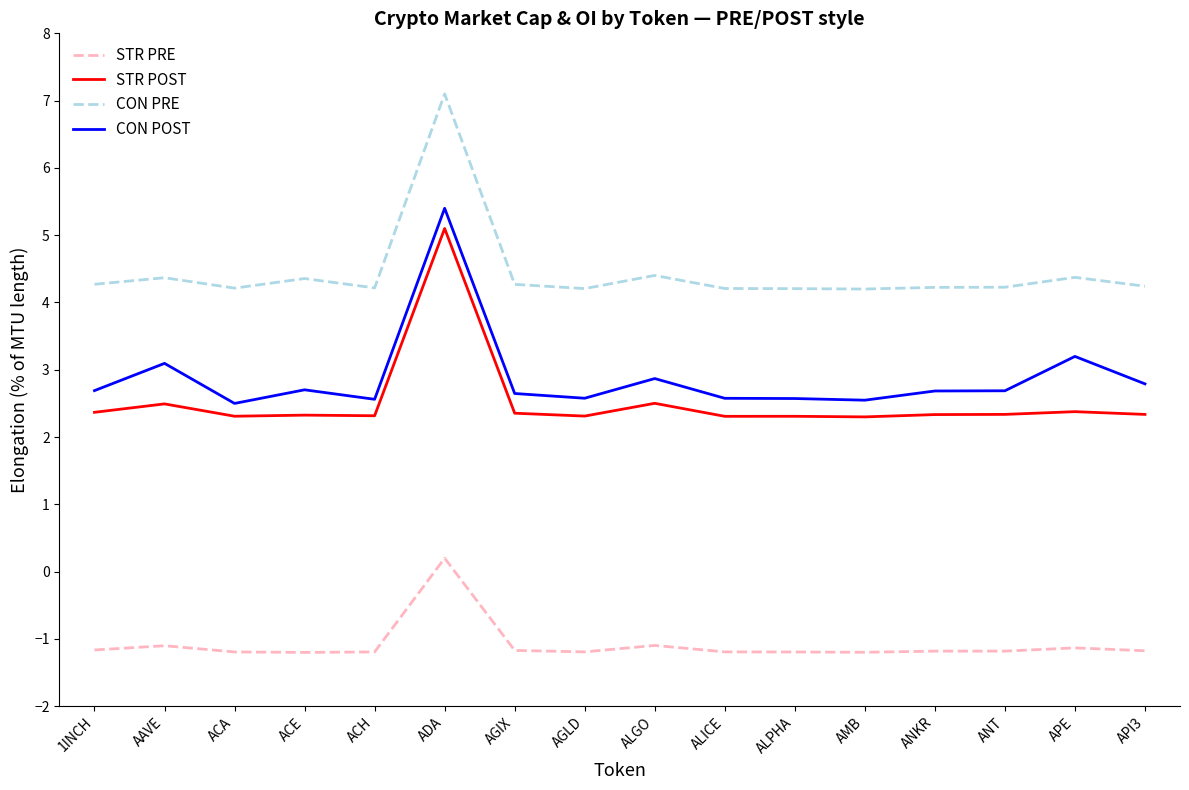

What position from the left is APE?

15